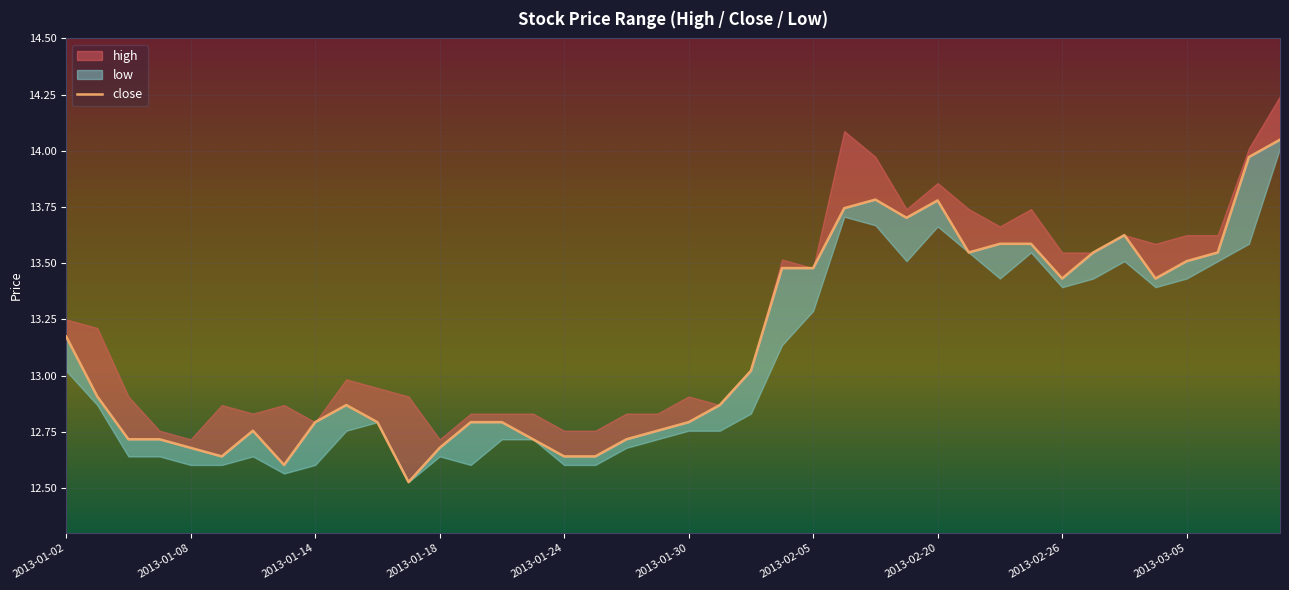

The value at 2013-02-20 is 13.8. True or false?

True